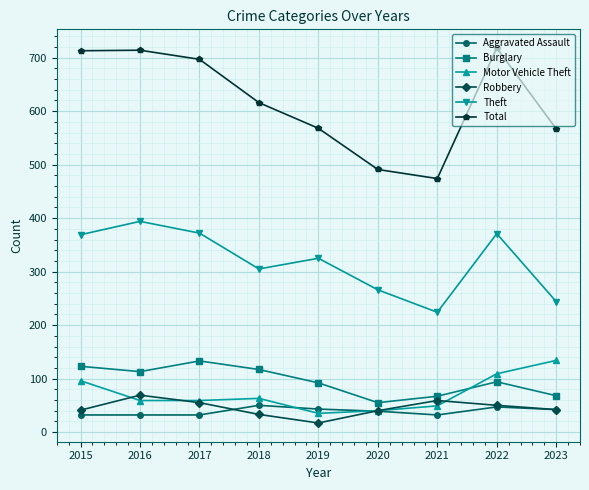

How many interior local peaks does the Burglary series have?

2